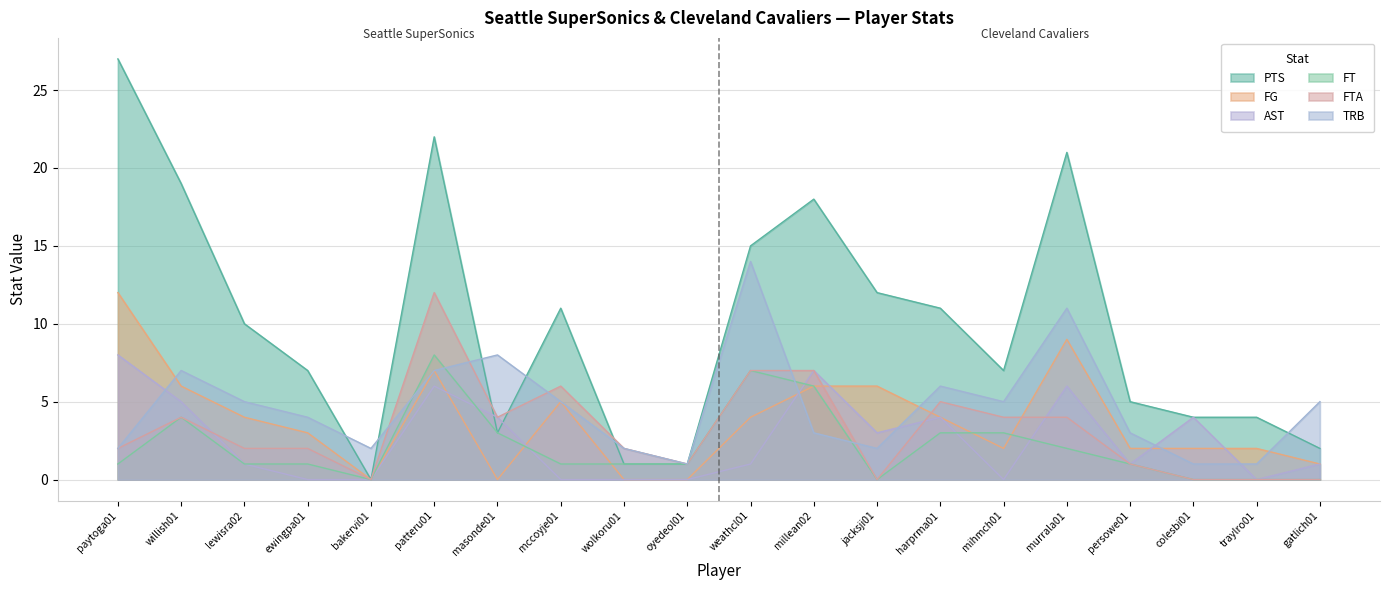

How many lines are shown in the chart?

6